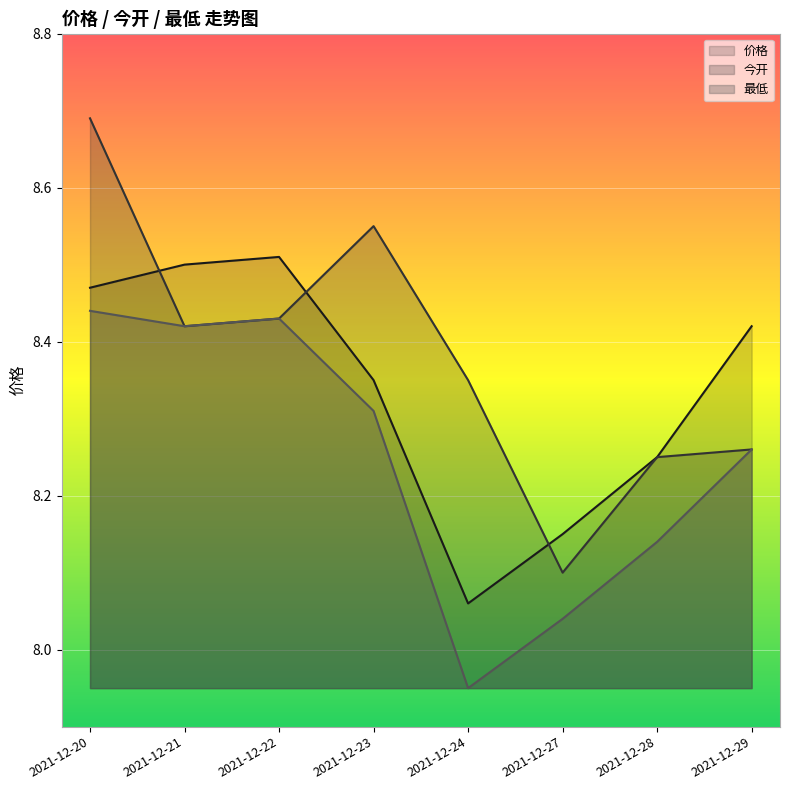

What is the value of the 价格 point at the 6th from the left?

8.2